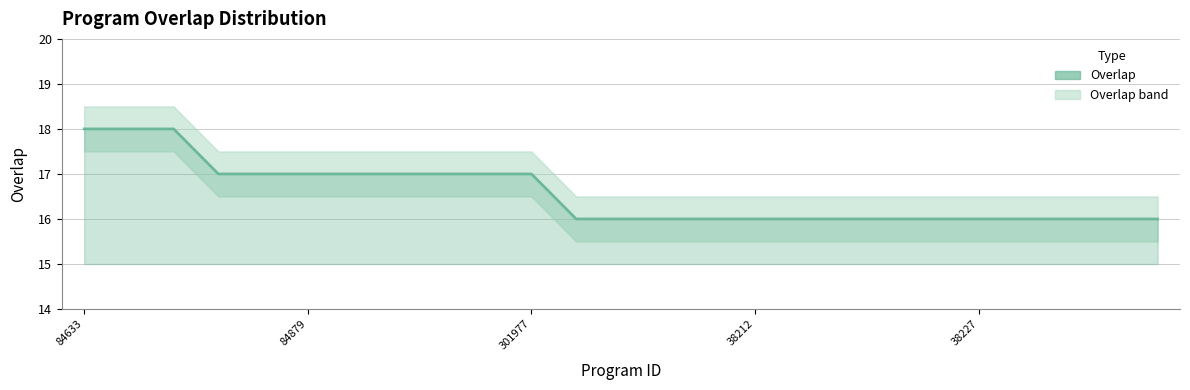

What is the change in value from 9 to 11?

-1